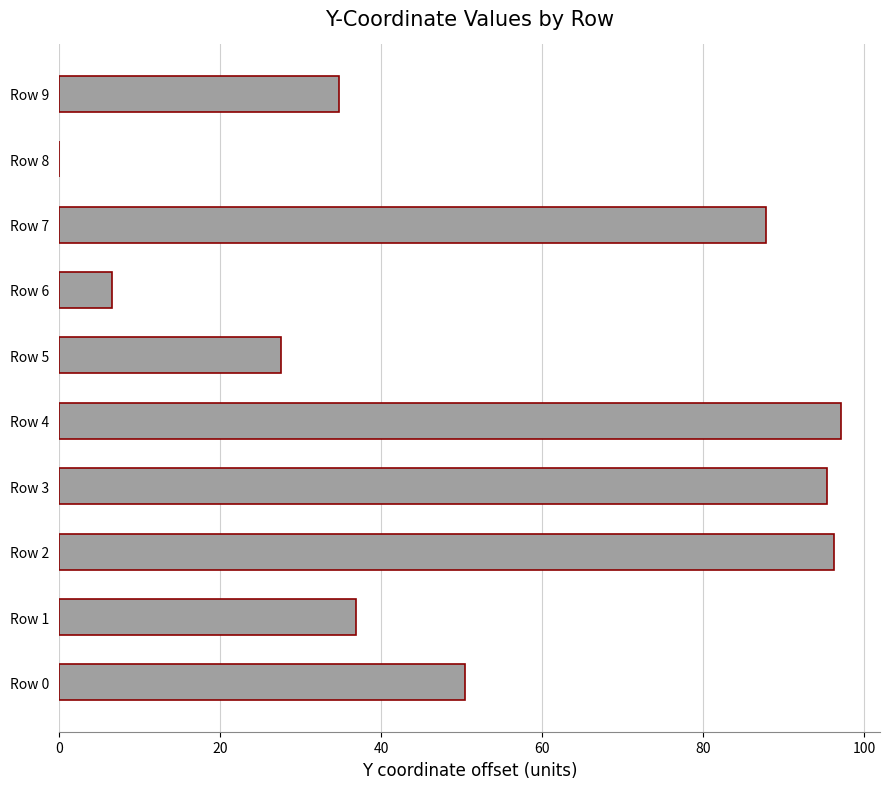

At which label is the value closest to 48?

Row 0